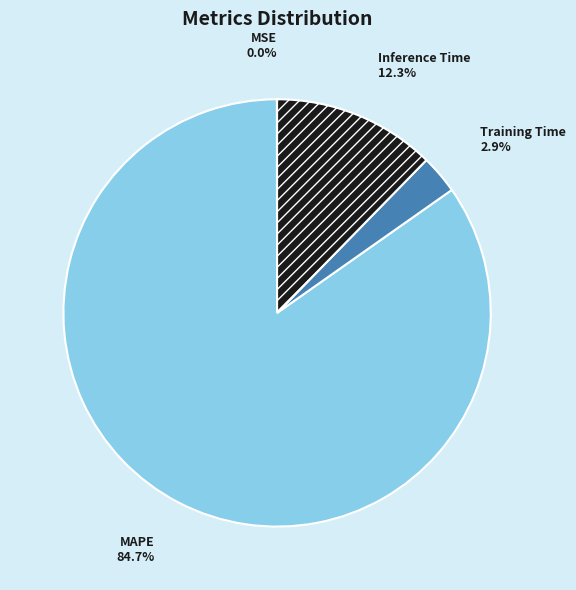

Which category has the biggest portion of the pie?

MAPE